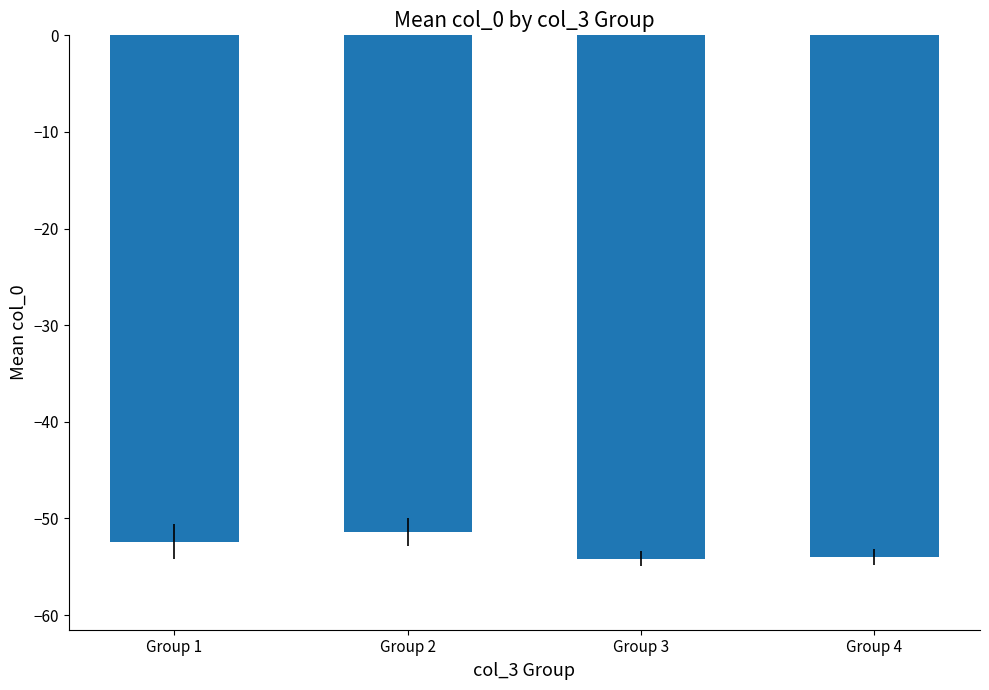

What is the sum of all values?

-212.0